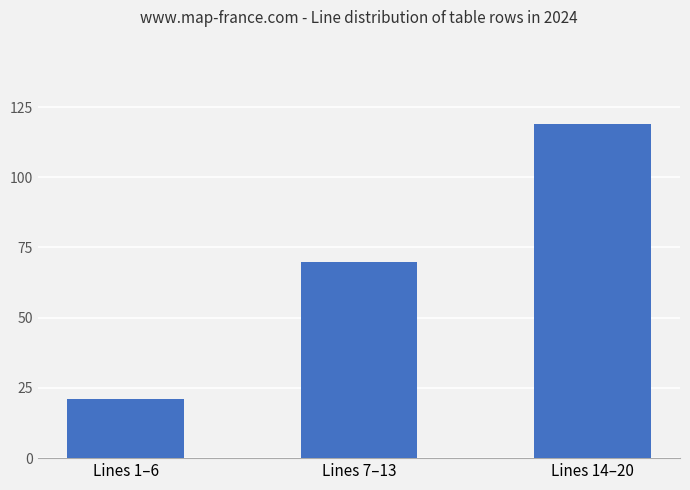

Is it true that the value at Lines 7–13 is 70?

True